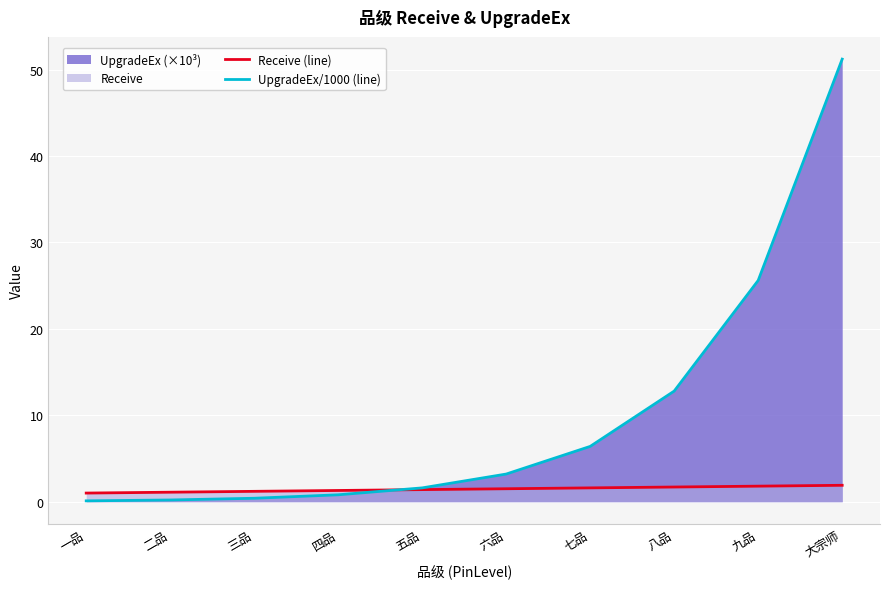

True or false: UpgradeEx/1000 (line) has a value of 12.8 at 八品.

True